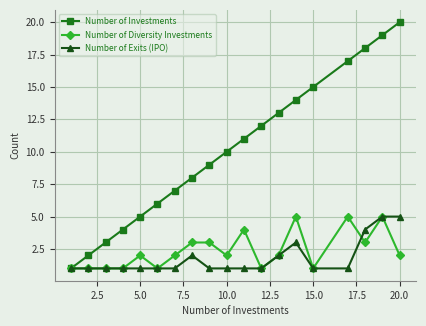

How many lines are shown in the chart?

3